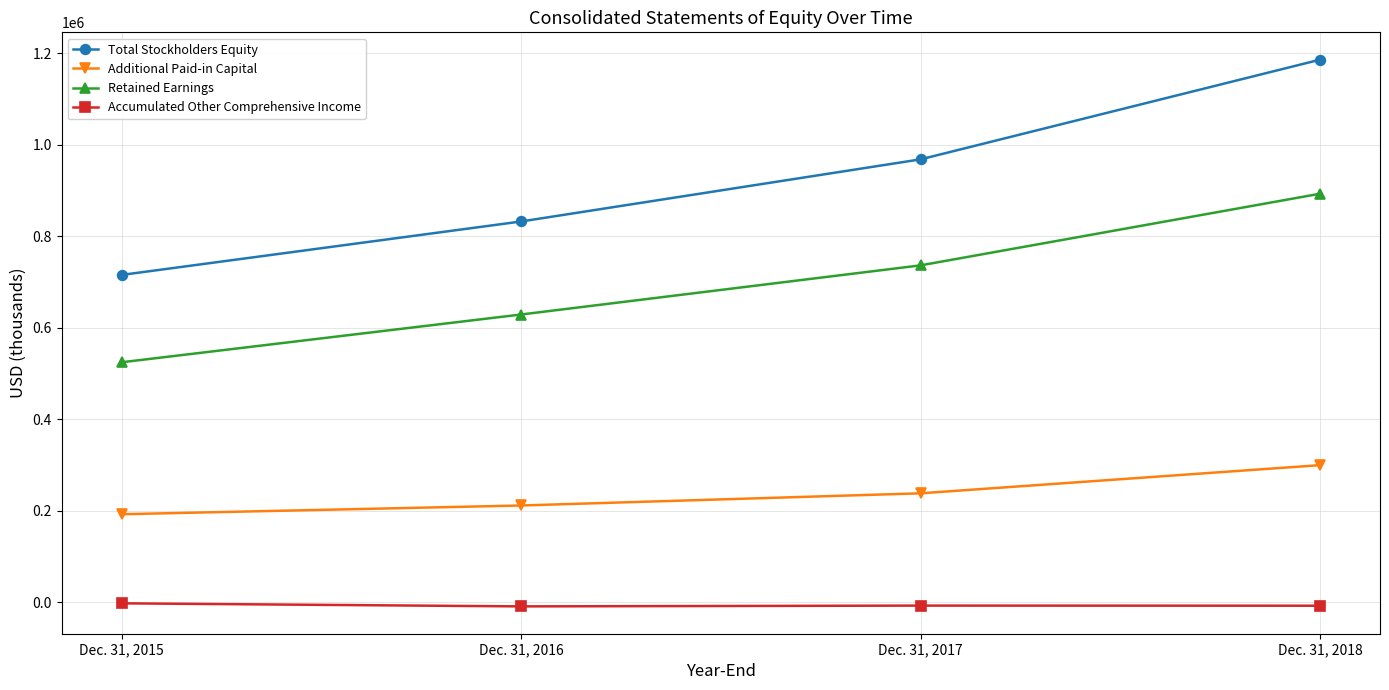

What is the value of the Retained Earnings point at the 1st from the left?

524558